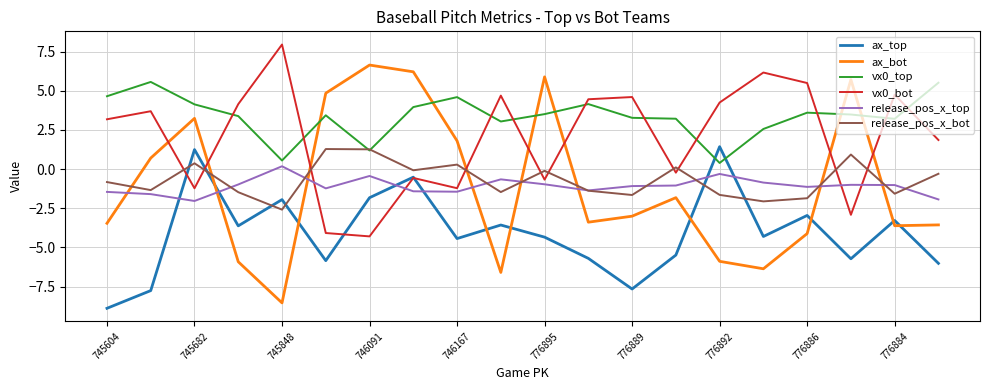

True or false: ax_top and release_pos_x_bot intersect in this chart.

True